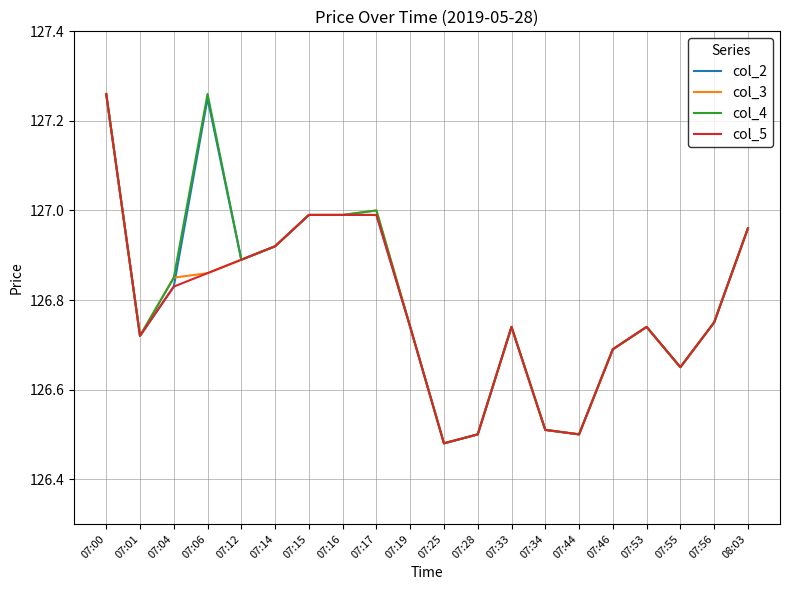

The col_2 series shows 126.5 at 07:25. True or false?

True